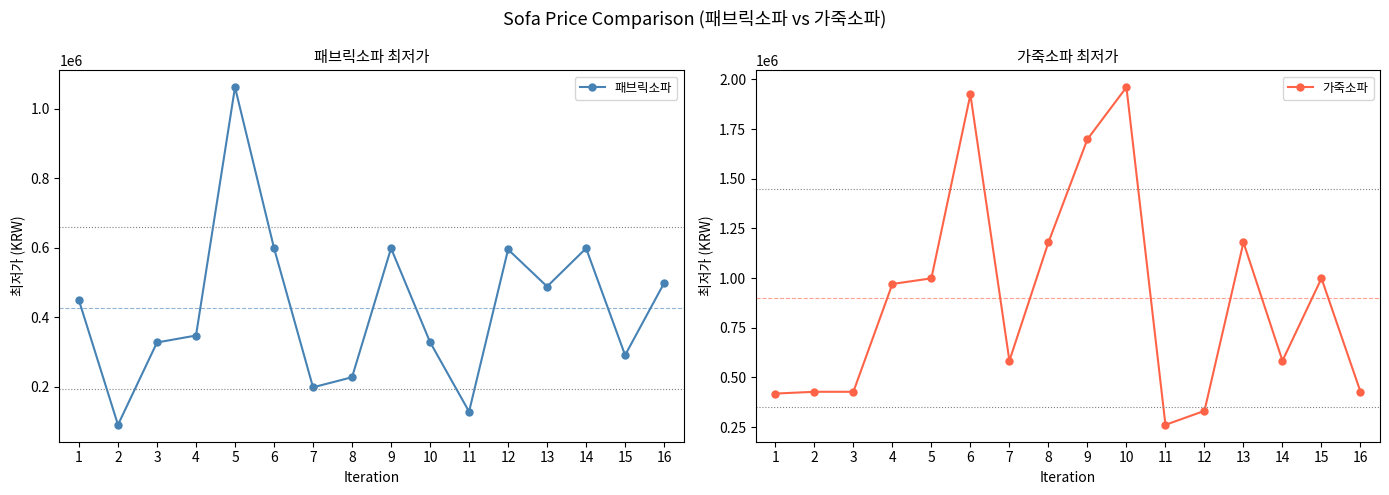

What is the sum of all 가죽소파 values?

14377240